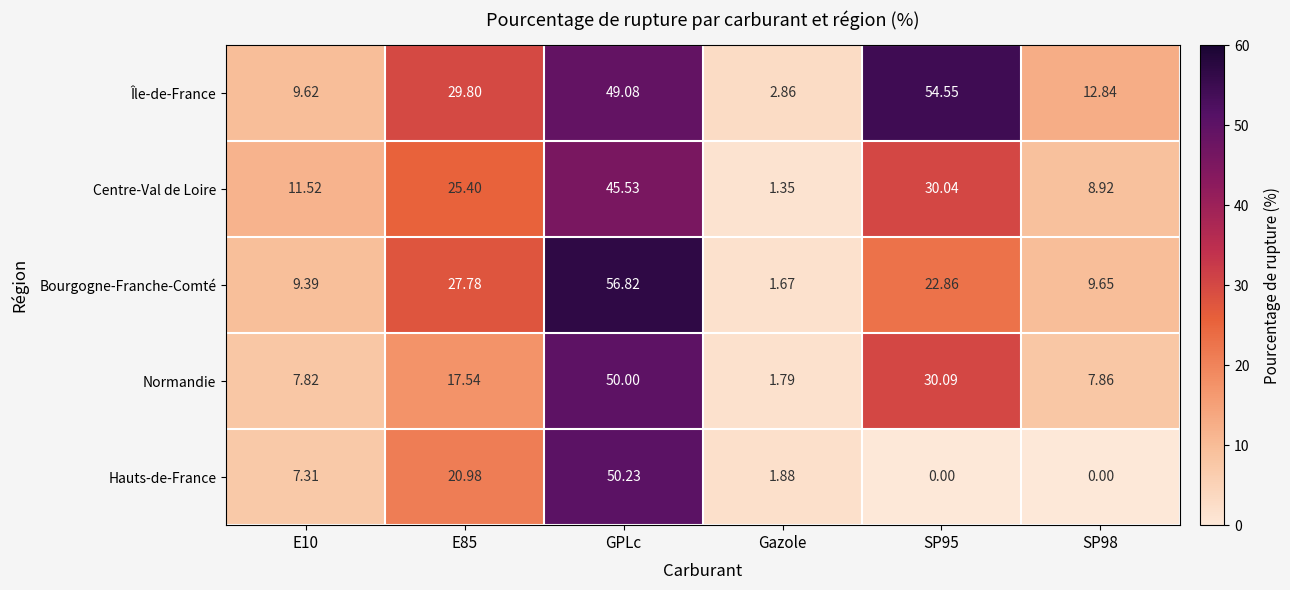

What is the spread (max minus min) of values at GPLc?

11.3